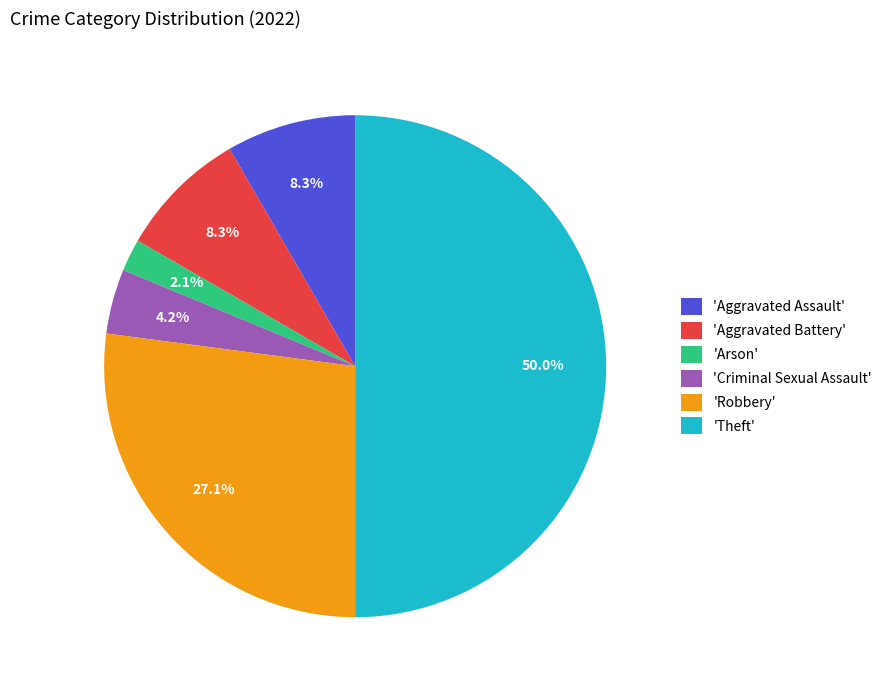

How many segments does this pie chart have?

6